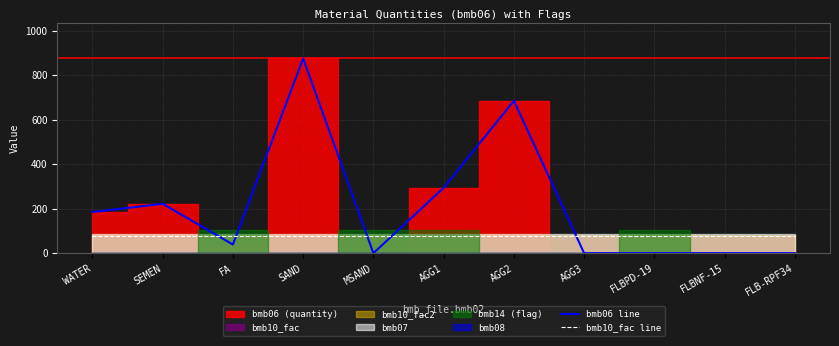

Which series changed the most between SEMEN and AGG3?

bmb06 line